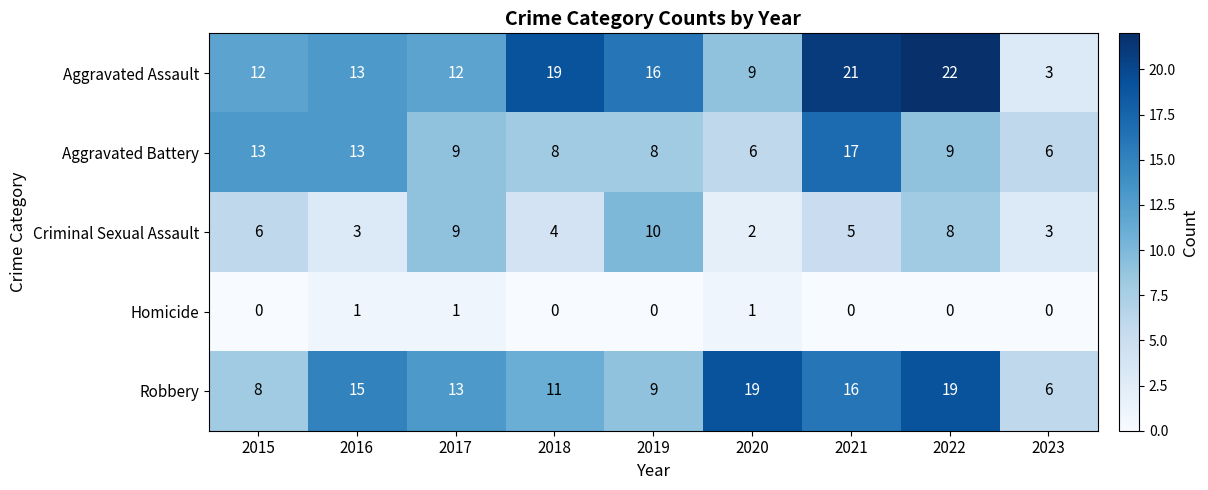

Which series has the largest range (max minus min)?

Aggravated Assault